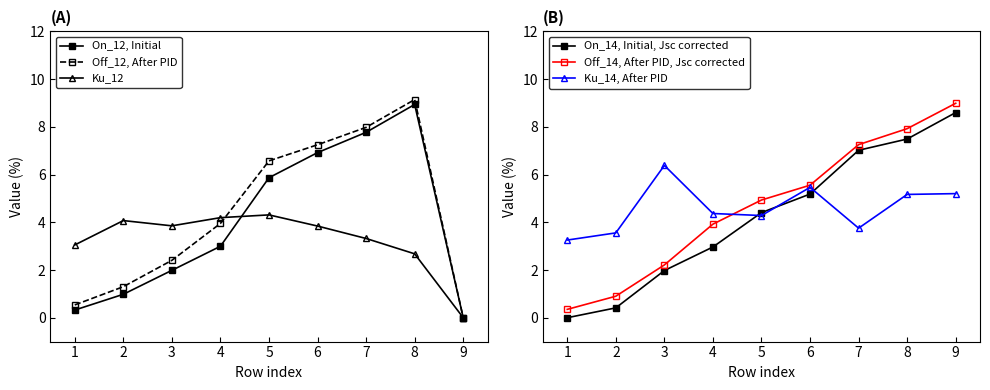

What is the average value of the Ku_14, After PID series?

4.6